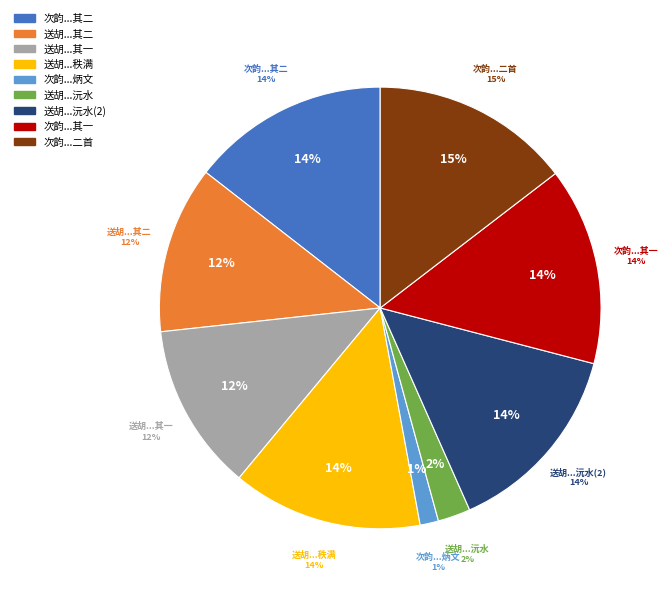

Which slice is the smallest?

次韵送胡教论炳文如金陵